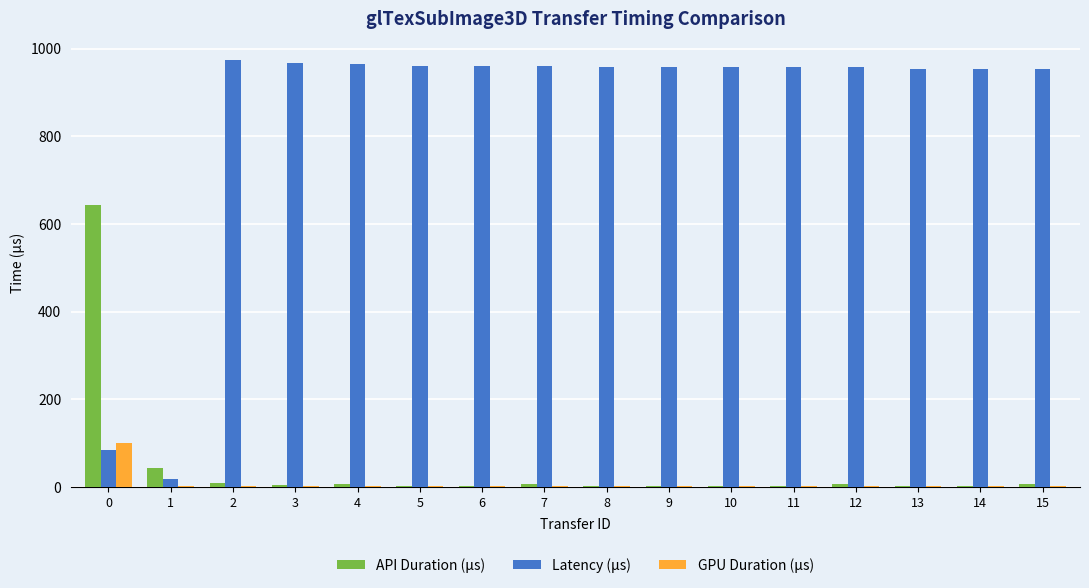

Which series has the largest range (max minus min)?

Latency (μs)